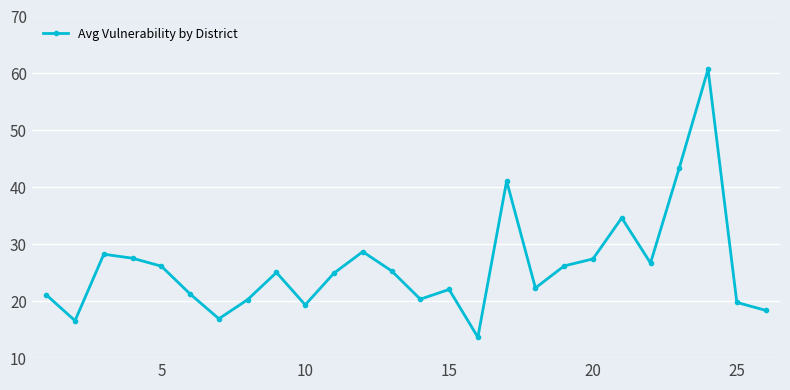

What is the value of the 1st point from the left?

21.1